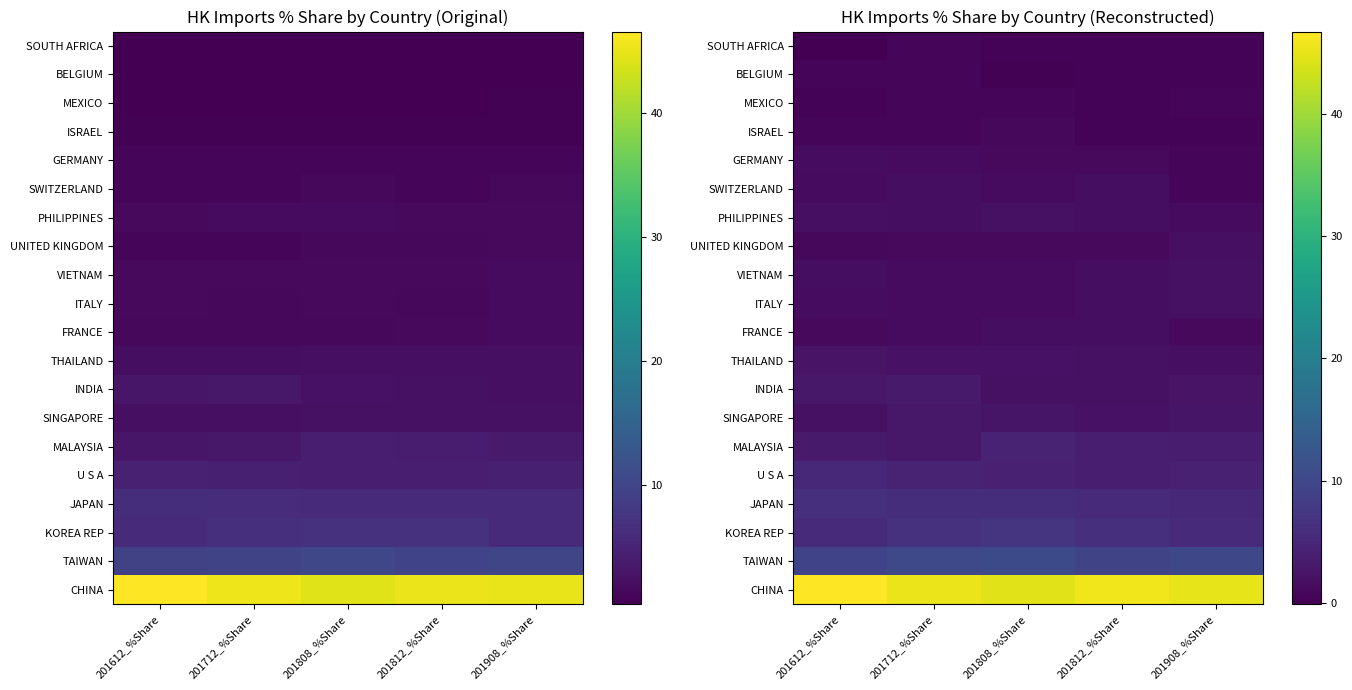

Which category has the highest value across all series?

201612_%Share